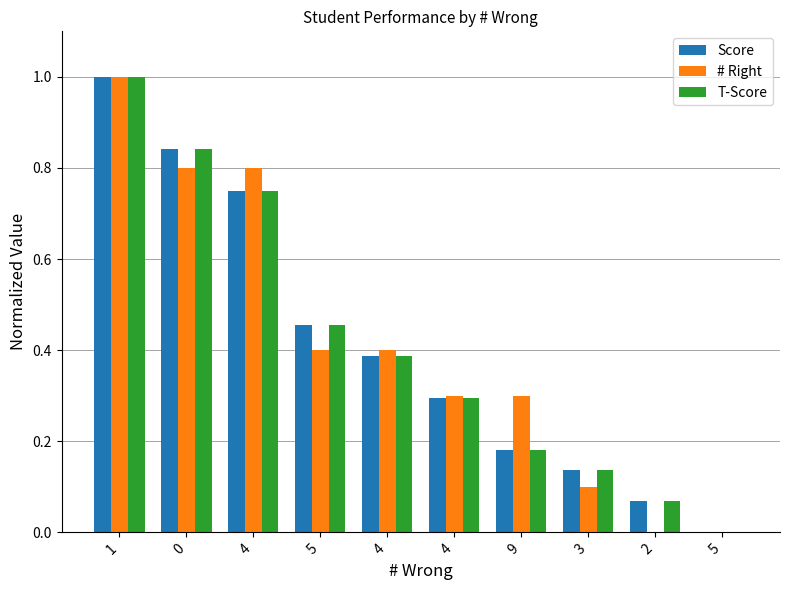

Rank the categories by # Right value from lowest to highest.

2, 5, 3, 4, 9, 5, 4, 0, 4, 1